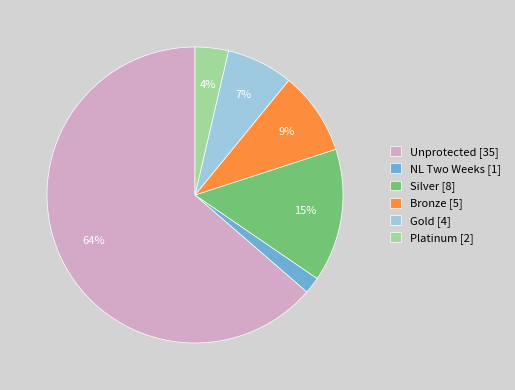

What percentage is the Silver [8] slice, to the nearest percent?

15%